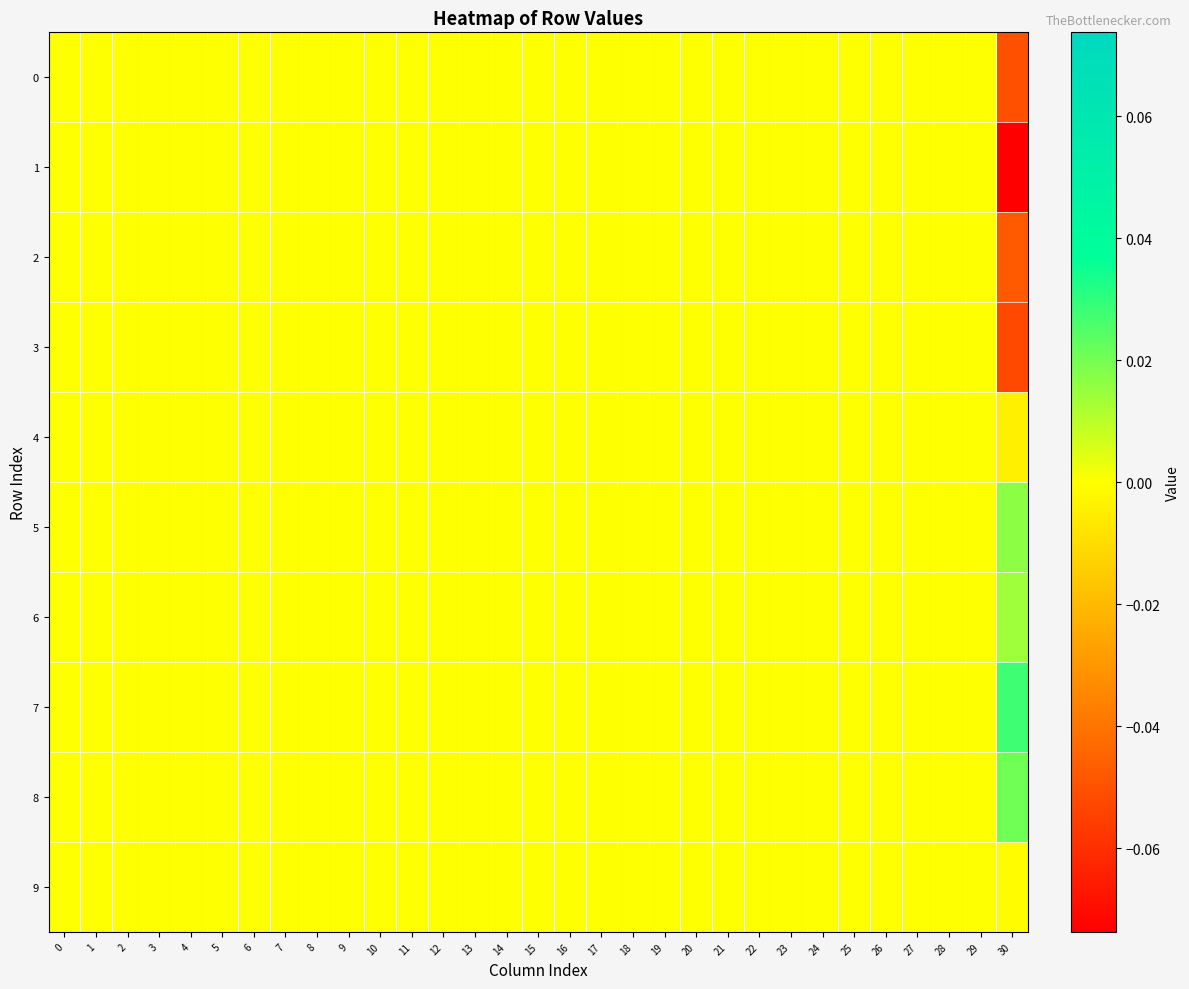

Reading left to right, list all the values displayed in this chart.

0: 0=0.0	1=0.0	2=0.0	3=0.0	4=0.0	5=0.0	6=0.0	7=0.0	8=0.0	9=0.0	10=0.0	11=0.0	12=0.0	13=0.0	14=0.0	15=0.0	16=0.0	17=0.0	18=0.0	19=0.0	20=0.0	21=0.0	22=0.0	23=0.0	24=0.0	25=0.0	26=0.0	27=0.0	28=0.0	29=0.0	30=-0.1
1: 0=0.0	1=0.0	2=0.0	3=0.0	4=0.0	5=0.0	6=0.0	7=0.0	8=0.0	9=0.0	10=0.0	11=0.0	12=0.0	13=0.0	14=0.0	15=0.0	16=0.0	17=0.0	18=0.0	19=0.0	20=0.0	21=0.0	22=0.0	23=0.0	24=0.0	25=0.0	26=0.0	27=0.0	28=0.0	29=0.0	30=-0.1
2: 0=0.0	1=0.0	2=0.0	3=0.0	4=0.0	5=0.0	6=0.0	7=0.0	8=0.0	9=0.0	10=0.0	11=0.0	12=0.0	13=0.0	14=0.0	15=0.0	16=0.0	17=0.0	18=0.0	19=0.0	20=0.0	21=0.0	22=0.0	23=0.0	24=0.0	25=0.0	26=0.0	27=0.0	28=0.0	29=0.0	30=-0.0
3: 0=0.0	1=0.0	2=0.0	3=0.0	4=0.0	5=0.0	6=0.0	7=0.0	8=0.0	9=0.0	10=0.0	11=0.0	12=0.0	13=0.0	14=0.0	15=0.0	16=0.0	17=0.0	18=0.0	19=0.0	20=0.0	21=0.0	22=0.0	23=0.0	24=0.0	25=0.0	26=0.0	27=0.0	28=0.0	29=0.0	30=-0.1
4: 0=0.0	1=0.0	2=0.0	3=0.0	4=0.0	5=0.0	6=0.0	7=0.0	8=0.0	9=0.0	10=0.0	11=0.0	12=0.0	13=0.0	14=0.0	15=0.0	16=0.0	17=0.0	18=0.0	19=0.0	20=0.0	21=0.0	22=0.0	23=0.0	24=0.0	25=0.0	26=0.0	27=0.0	28=0.0	29=0.0	30=-0.0
5: 0=0.0	1=0.0	2=0.0	3=0.0	4=0.0	5=0.0	6=0.0	7=0.0	8=0.0	9=0.0	10=0.0	11=0.0	12=0.0	13=0.0	14=0.0	15=0.0	16=0.0	17=0.0	18=0.0	19=0.0	20=0.0	21=0.0	22=0.0	23=0.0	24=0.0	25=0.0	26=0.0	27=0.0	28=0.0	29=0.0	30=0.0
6: 0=0.0	1=0.0	2=0.0	3=0.0	4=0.0	5=0.0	6=0.0	7=0.0	8=0.0	9=0.0	10=0.0	11=0.0	12=0.0	13=0.0	14=0.0	15=0.0	16=0.0	17=0.0	18=0.0	19=0.0	20=0.0	21=0.0	22=0.0	23=0.0	24=0.0	25=0.0	26=0.0	27=0.0	28=0.0	29=0.0	30=0.0
7: 0=0.0	1=0.0	2=0.0	3=0.0	4=0.0	5=0.0	6=0.0	7=0.0	8=0.0	9=0.0	10=0.0	11=0.0	12=0.0	13=0.0	14=0.0	15=0.0	16=0.0	17=0.0	18=0.0	19=0.0	20=0.0	21=0.0	22=0.0	23=0.0	24=0.0	25=0.0	26=0.0	27=0.0	28=0.0	29=0.0	30=0.0
8: 0=0.0	1=0.0	2=0.0	3=0.0	4=0.0	5=0.0	6=0.0	7=0.0	8=0.0	9=0.0	10=0.0	11=0.0	12=0.0	13=0.0	14=0.0	15=0.0	16=0.0	17=0.0	18=0.0	19=0.0	20=0.0	21=0.0	22=0.0	23=0.0	24=0.0	25=0.0	26=0.0	27=0.0	28=0.0	29=0.0	30=0.0
9: 0=0.0	1=0.0	2=0.0	3=0.0	4=0.0	5=0.0	6=0.0	7=0.0	8=0.0	9=0.0	10=0.0	11=0.0	12=0.0	13=0.0	14=0.0	15=0.0	16=0.0	17=0.0	18=0.0	19=0.0	20=0.0	21=0.0	22=0.0	23=0.0	24=0.0	25=0.0	26=0.0	27=0.0	28=0.0	29=0.0	30=-0.0